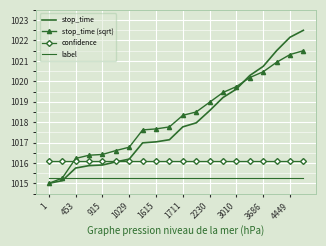

After their last crossing, which series has the higher values: stop_time (sqrt) or confidence?

stop_time (sqrt)